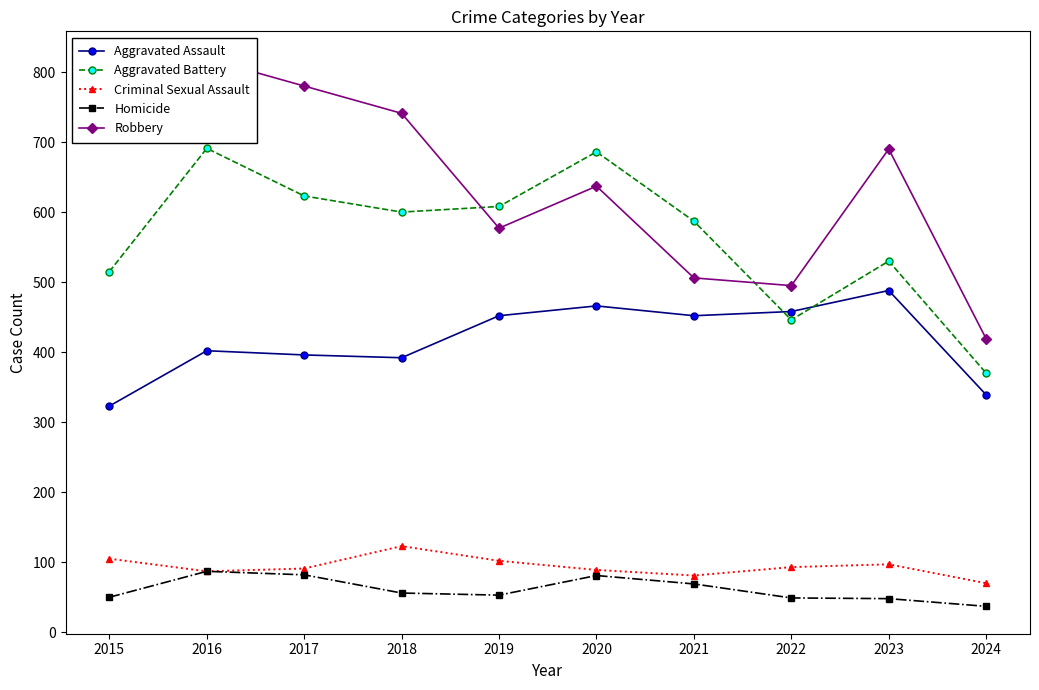

Rank the categories by Criminal Sexual Assault value from lowest to highest.

2024, 2021, 2016, 2020, 2017, 2022, 2023, 2019, 2015, 2018